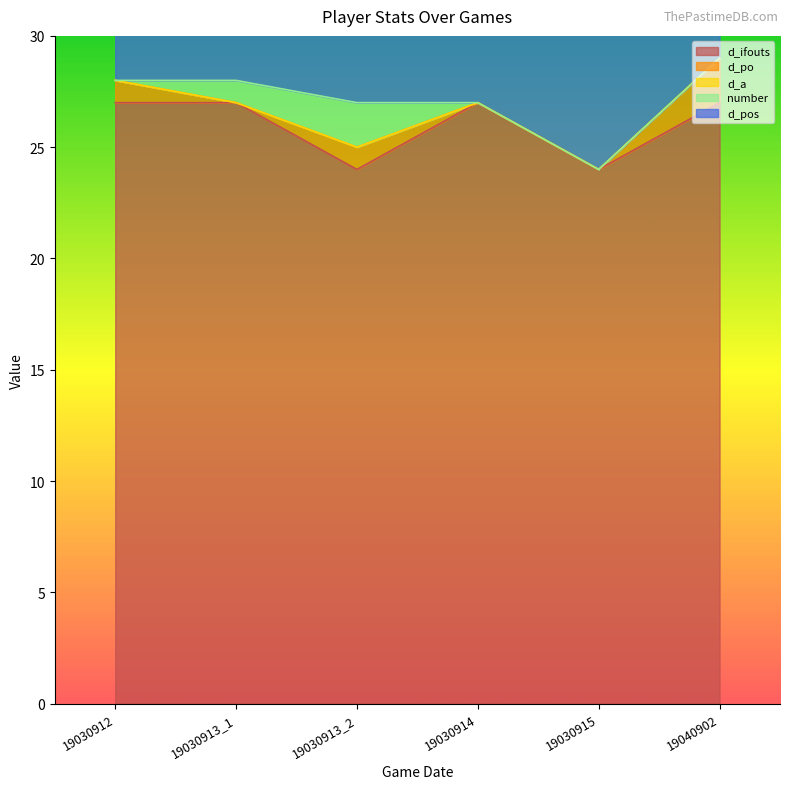

The number series shows 1 at 19030915. True or false?

False